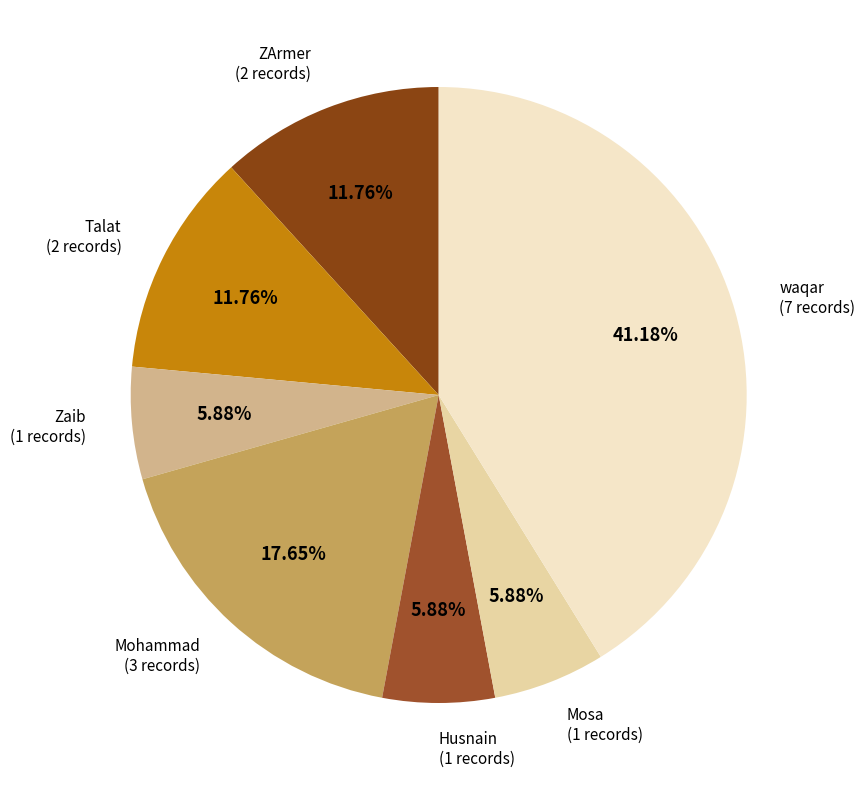

Between Mosa and ZArmer, which is larger?

ZArmer